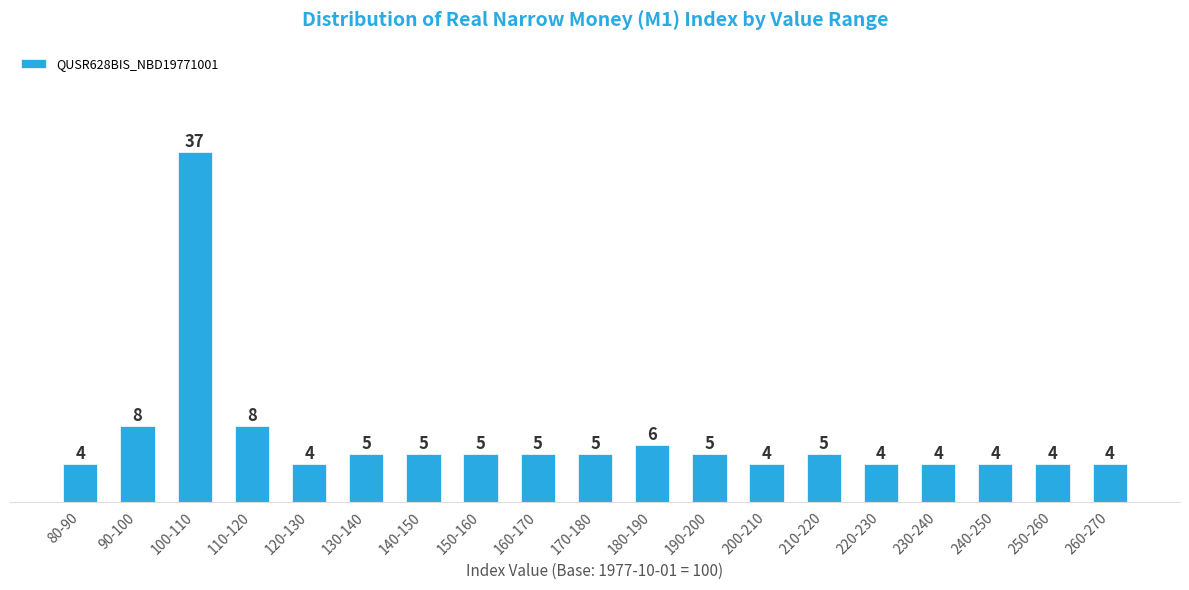

Reading right to left, transcribe all the data shown in this chart.

260-270=4	250-260=4	240-250=4	230-240=4	220-230=4	210-220=5	200-210=4	190-200=5	180-190=6	170-180=5	160-170=5	150-160=5	140-150=5	130-140=5	120-130=4	110-120=8	100-110=37	90-100=8	80-90=4